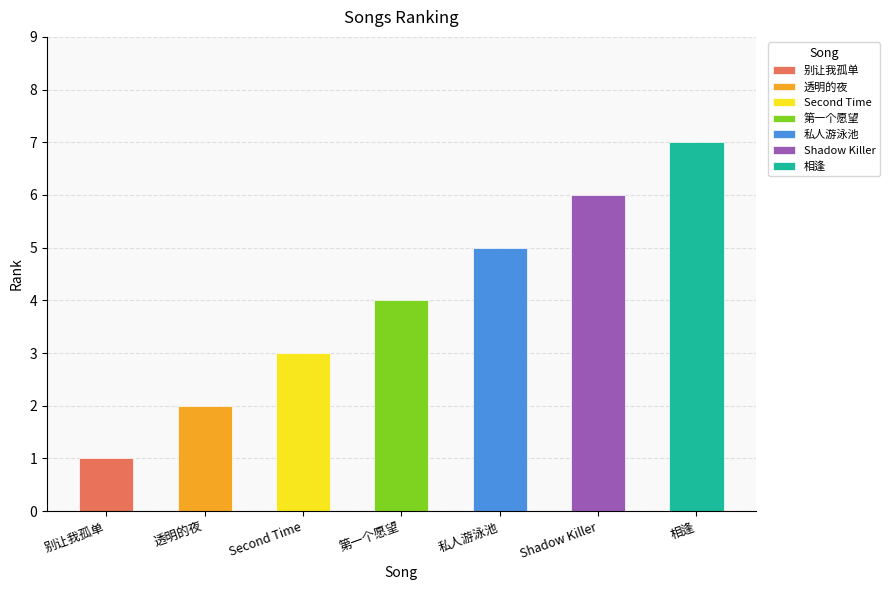

The value at 透明的夜 is 3. True or false?

False